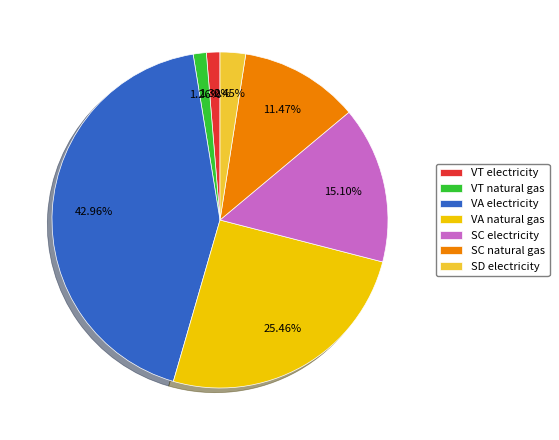

Approximately how many times larger is the value at VT electricity compared to SC natural gas?

0.1